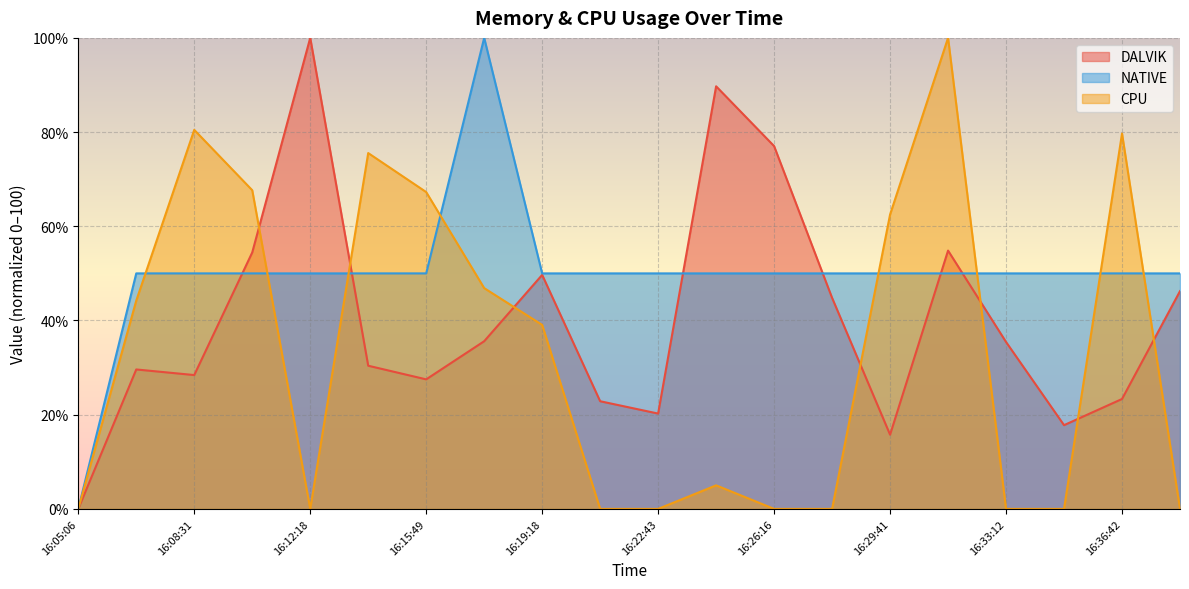

True or false: CPU has more than 0 points higher than both neighbors.

True